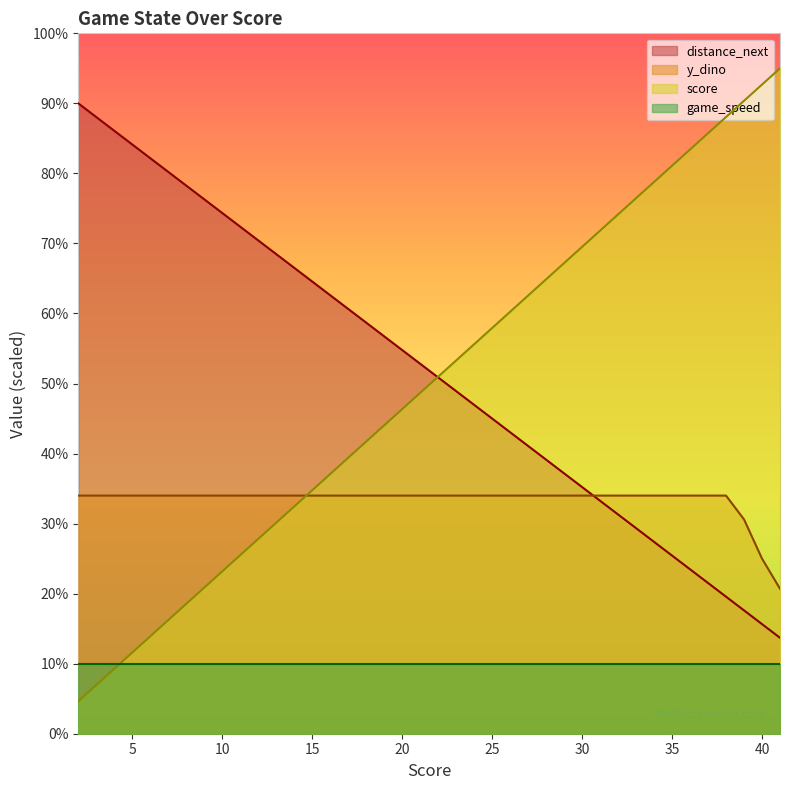

The value of score at 23 is 833.4. True or false?

False